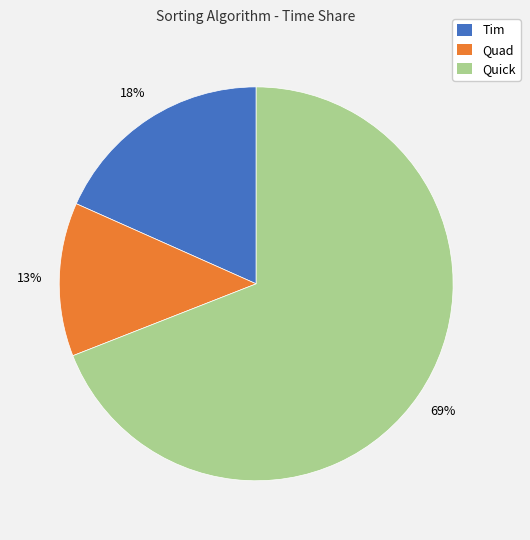

Is it true that Tim is 32% of the pie?

False